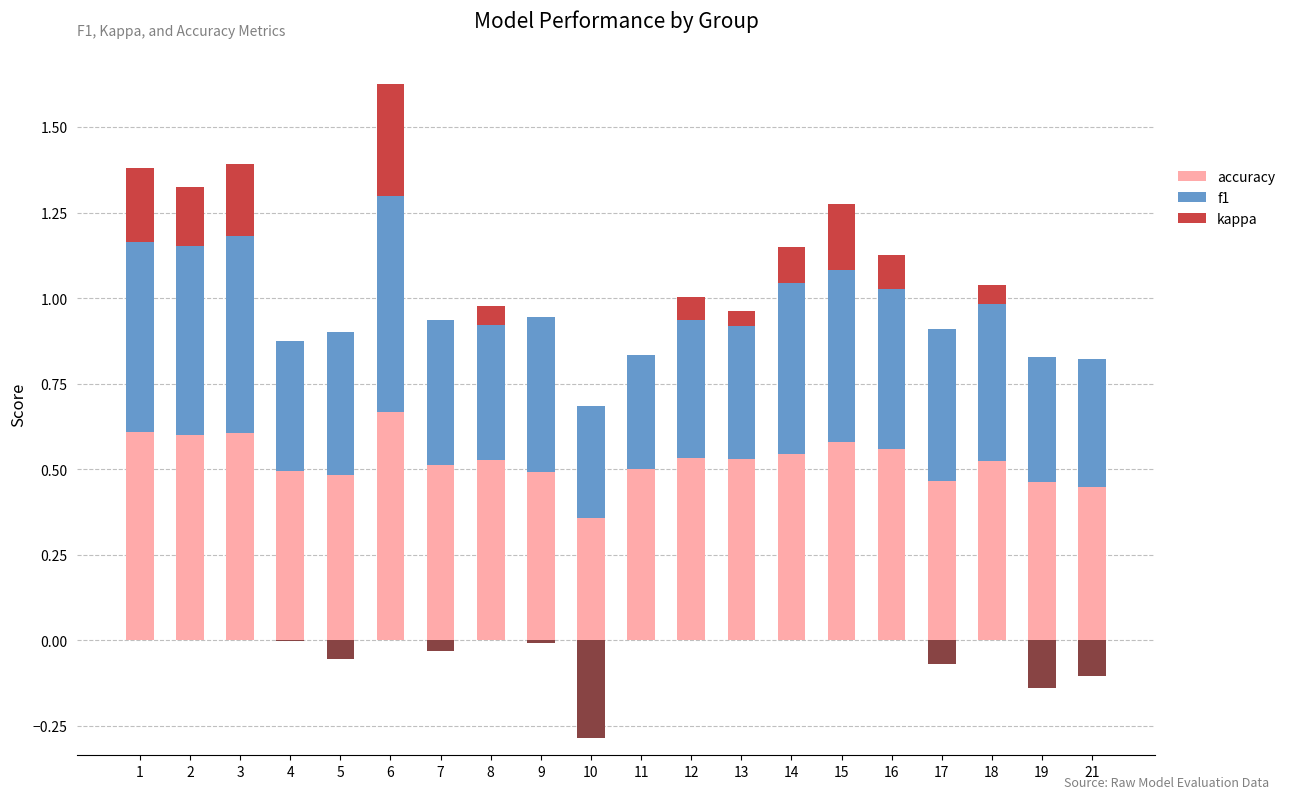

The accuracy series shows 0.6 at 10. True or false?

False